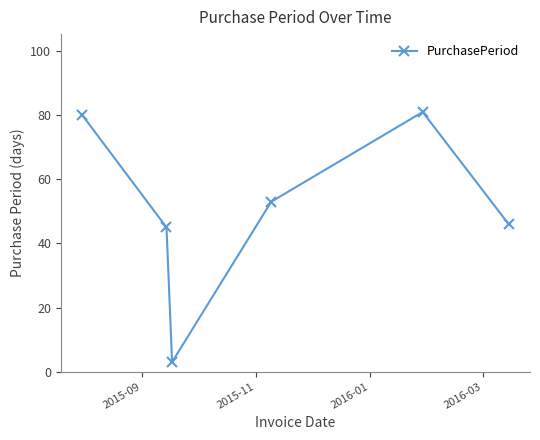

True or false: the data has more than 0 interior local peaks.

True